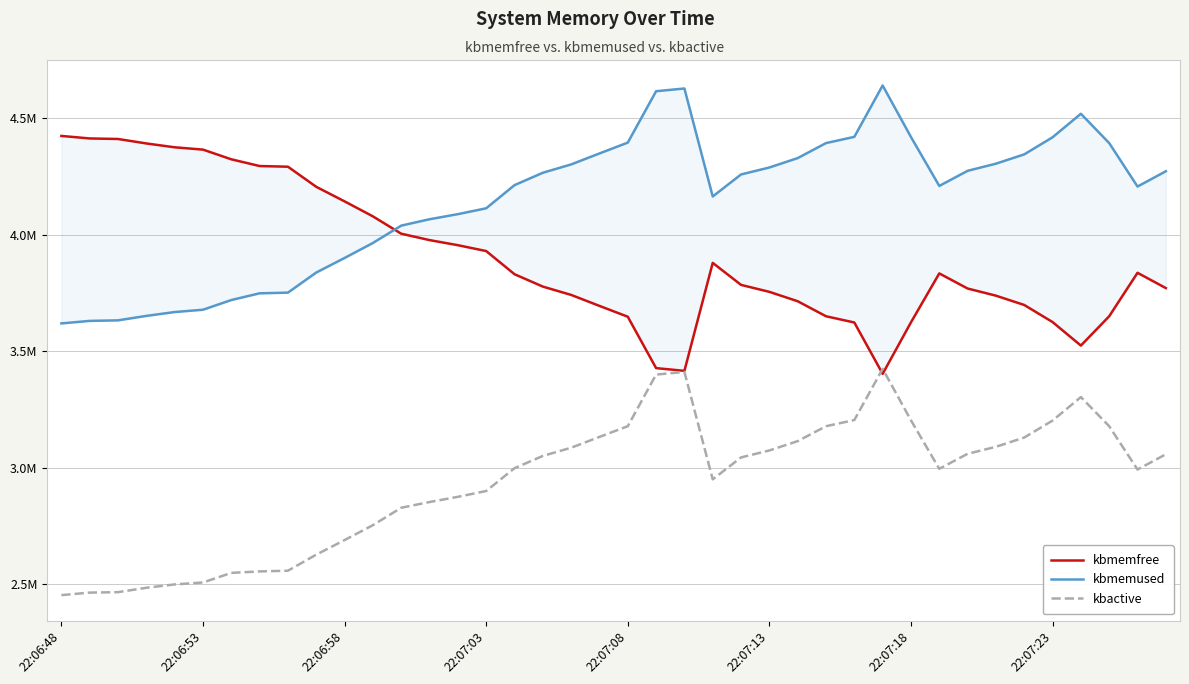

What is the sum of all kbmemfree values?

156013196